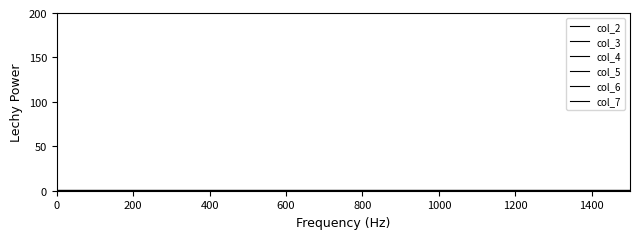

Does the chart have visible grid lines?

No